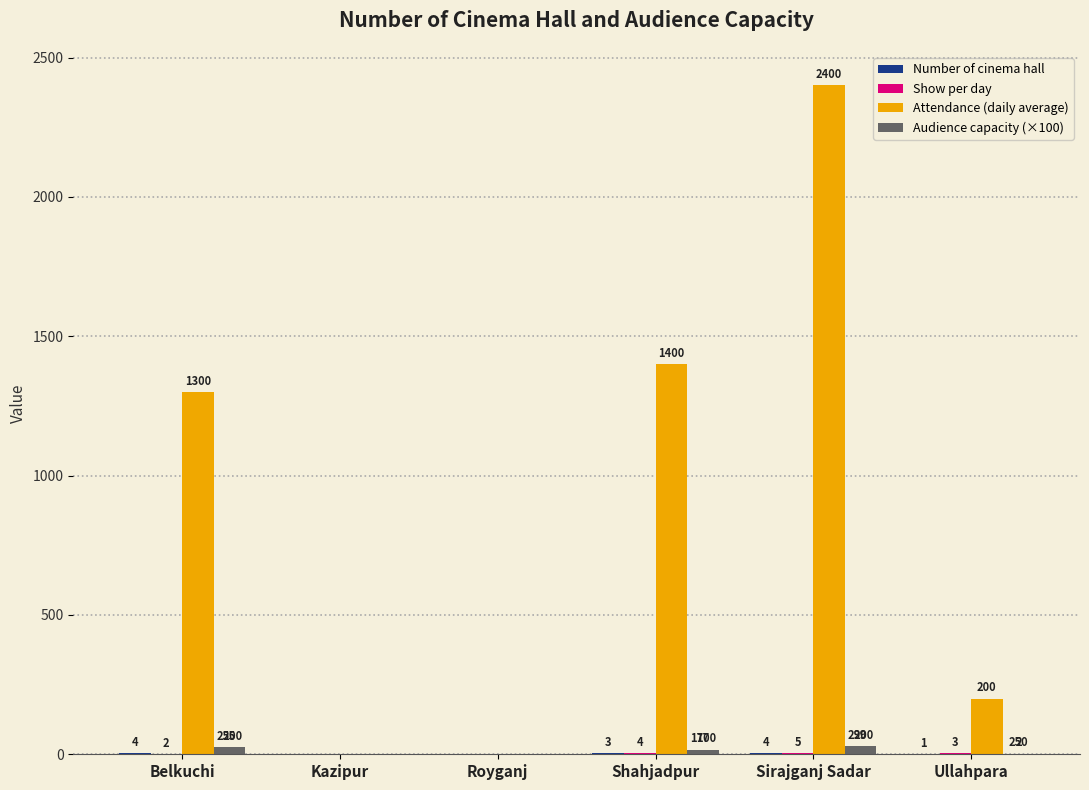

True or false: Attendance (daily average) has a value of 588.9 at Shahjadpur.

False